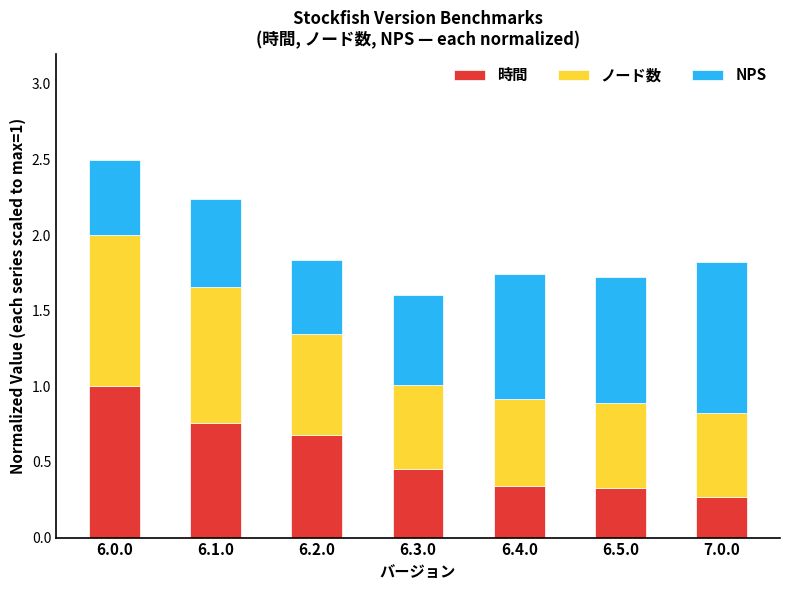

What is the total value across all series at 7.0.0?

1.8